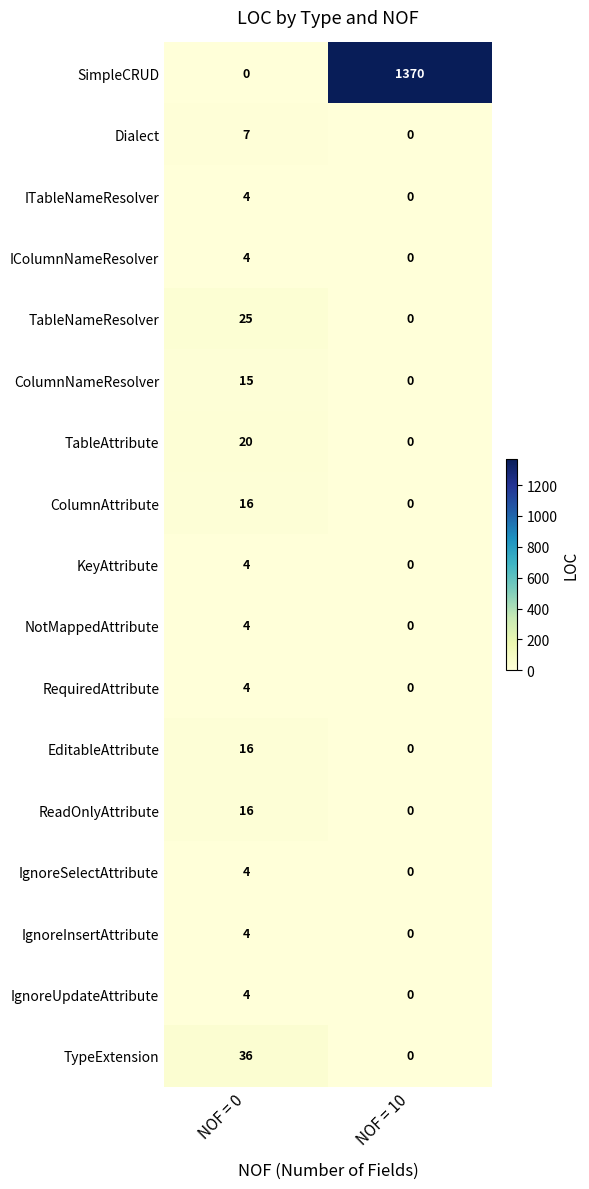

The value of EditableAttribute at NOF = 0 is 16. True or false?

True